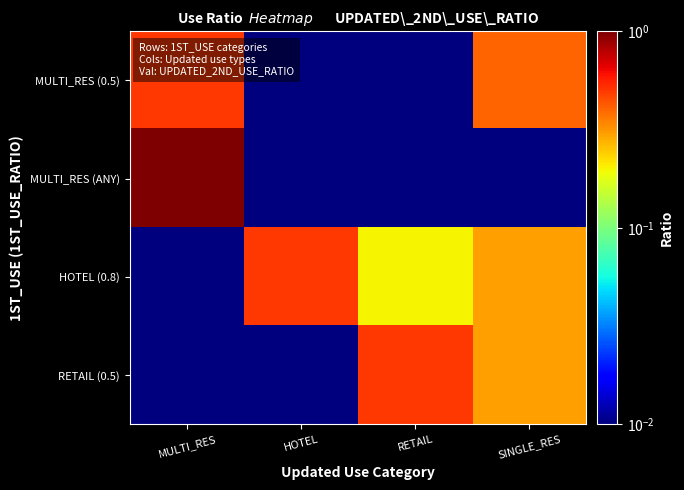

Reading left to right, list all the values displayed in this chart.

MULTI_RES (0.5): MULTI_RES=0.5	HOTEL=0.0	RETAIL=0.0	SINGLE_RES=0.4
MULTI_RES (ANY): MULTI_RES=1.0	HOTEL=0.0	RETAIL=0.0	SINGLE_RES=0.0
HOTEL (0.8): MULTI_RES=0.0	HOTEL=0.5	RETAIL=0.2	SINGLE_RES=0.3
RETAIL (0.5): MULTI_RES=0.0	HOTEL=0.0	RETAIL=0.5	SINGLE_RES=0.3